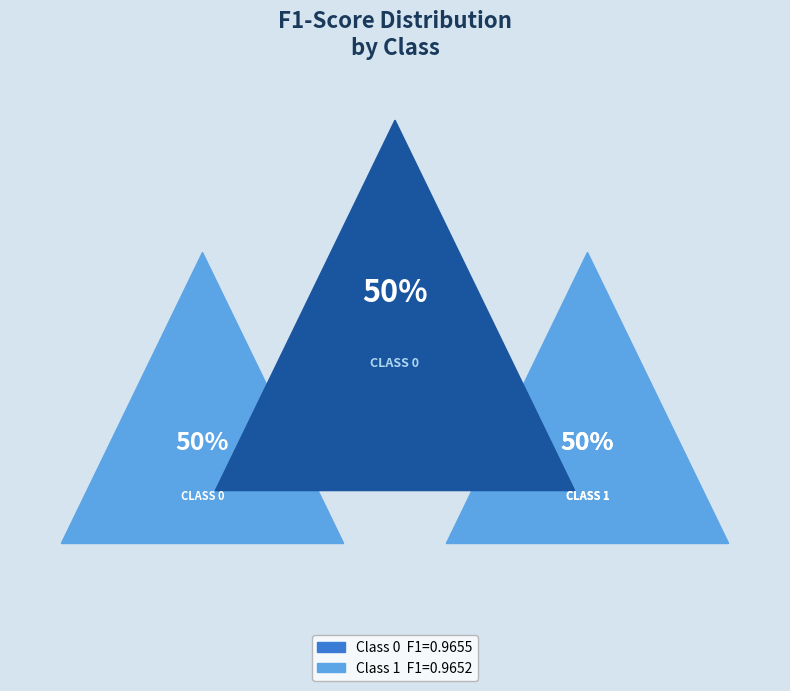

How many slices are in this pie chart?

2